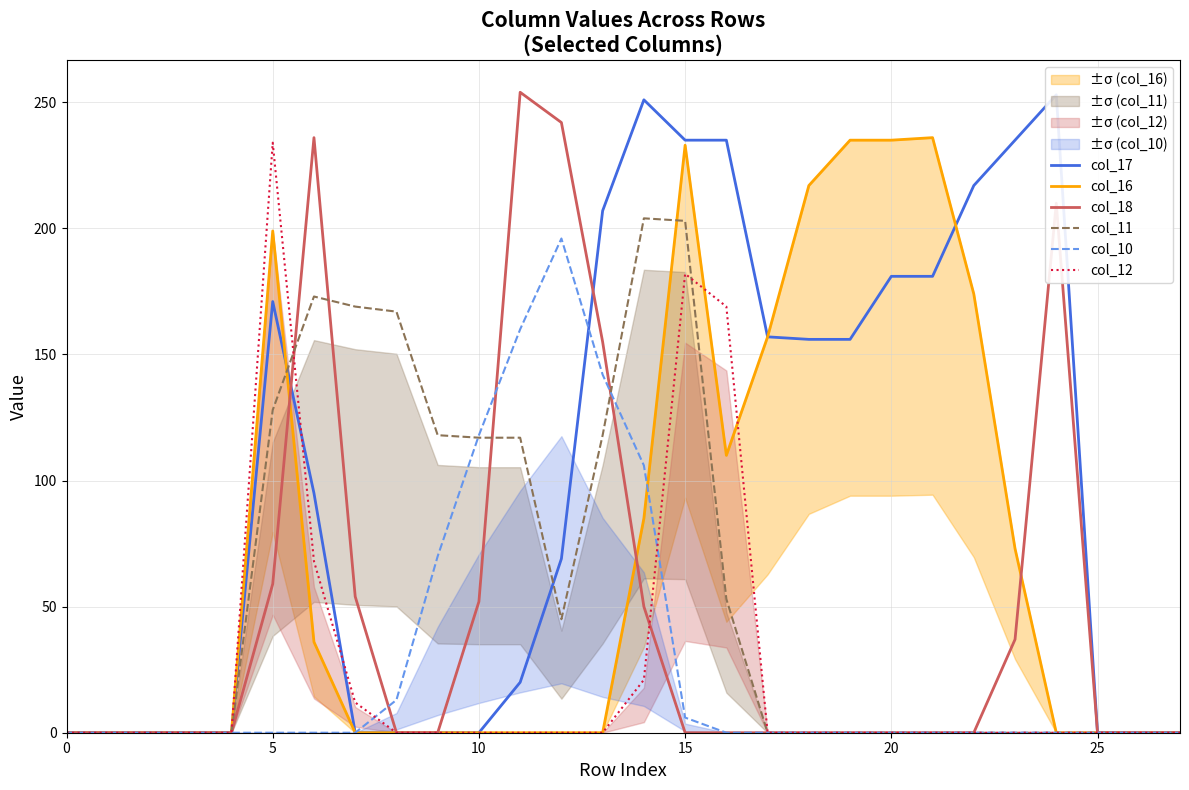

Reading right to left, list all the values displayed in this chart.

col_17: 0	0	0	253	235	217	181	181	156	156	157	235	235	251	207	69	20	0	0	0	0	95	171	0	0	0	0	0
col_16: 0	0	0	0	73	174	236	235	235	217	157	110	233	85	0	0	0	0	0	0	0	36	199	0	0	0	0	0
col_18: 0	0	0	210	37	0	0	0	0	0	0	0	0	50	155	242	254	52	0	0	54	236	59	0	0	0	0	0
col_11: 0	0	0	0	0	0	0	0	0	0	0	53	203	204	118	45	117	117	118	167	169	173	128	0	0	0	0	0
col_10: 0	0	0	0	0	0	0	0	0	0	0	0	6	106	142	196	160	118	70	13	0	0	0	0	0	0	0	0
col_12: 0	0	0	0	0	0	0	0	0	0	0	169	182	21	0	0	0	0	0	0	12	68	234	0	0	0	0	0